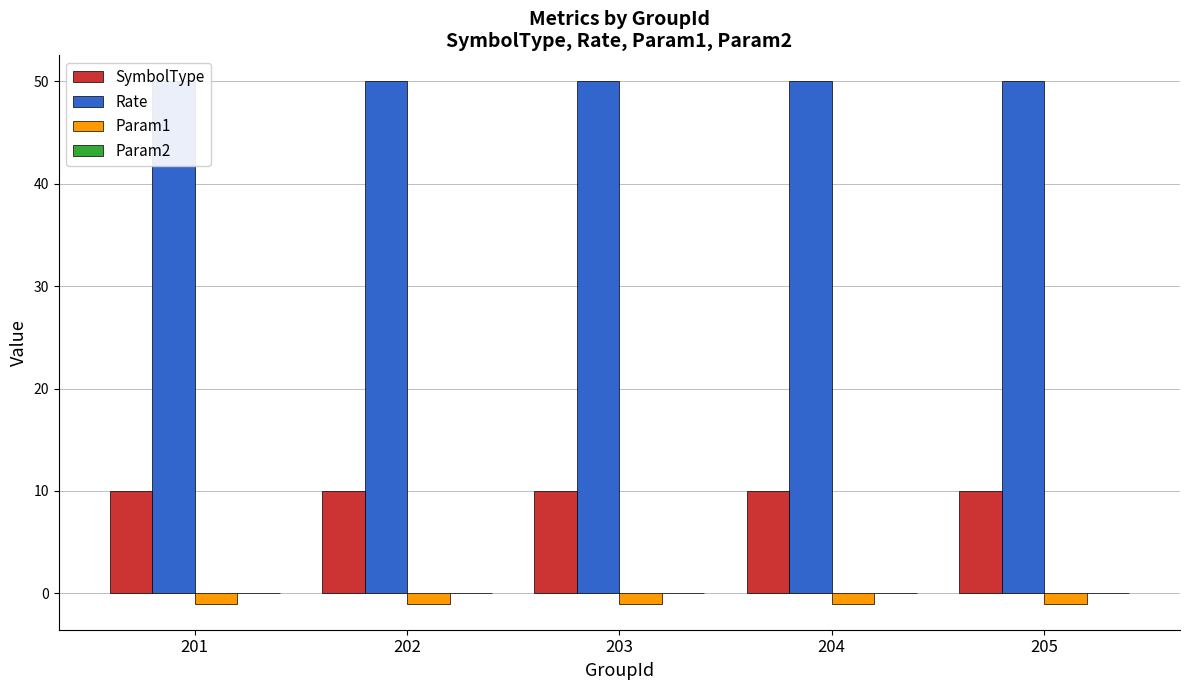

Reading left to right, transcribe all the data shown in this chart.

SymbolType: 10	10	10	10	10
Rate: 50	50	50	50	50
Param1: -1	-1	-1	-1	-1
Param2: 0	0	0	0	0